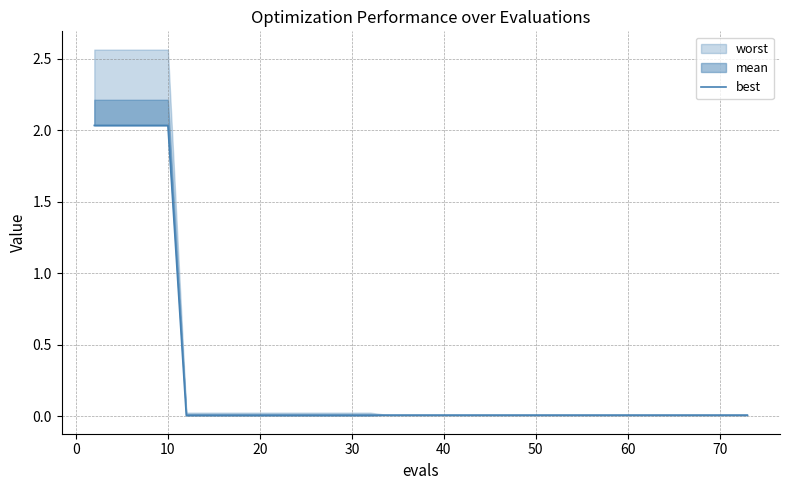

The value at 60 is 0.0. True or false?

True